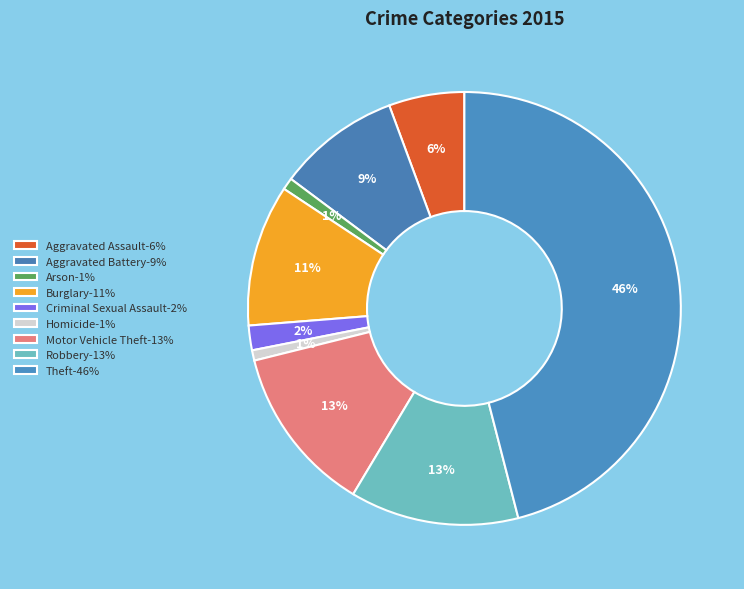

How many segments does this pie chart have?

9